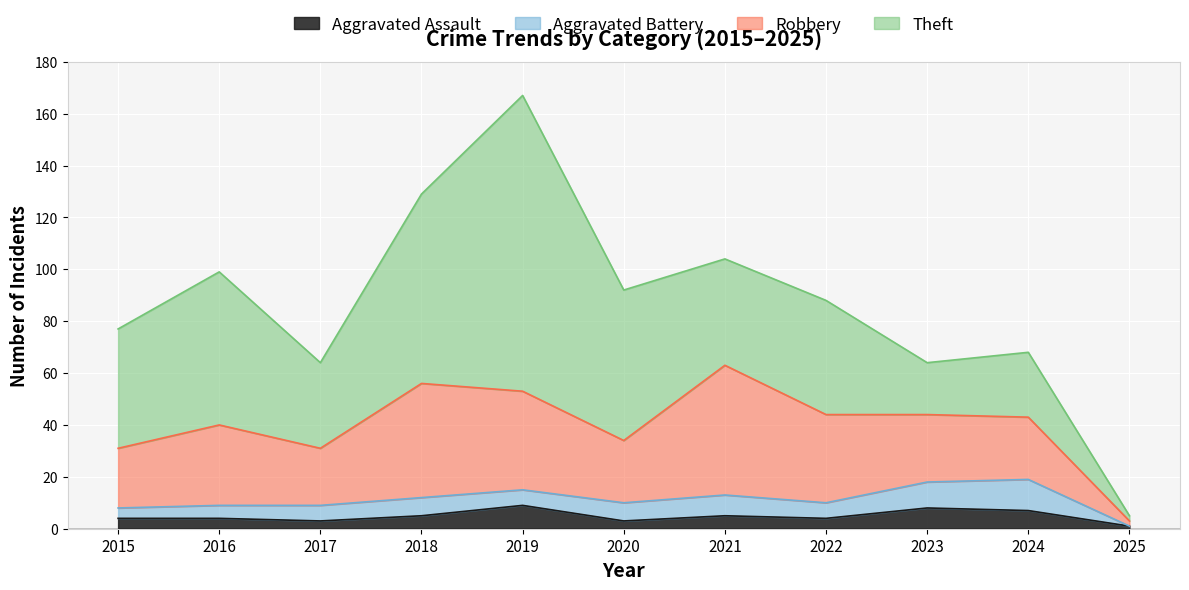

Read the Aggravated Assault value at 2018.

5